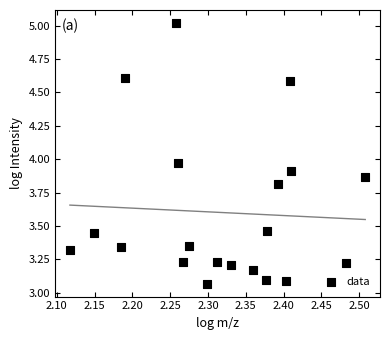

What is the range of Y values (max minus min)?

2.0